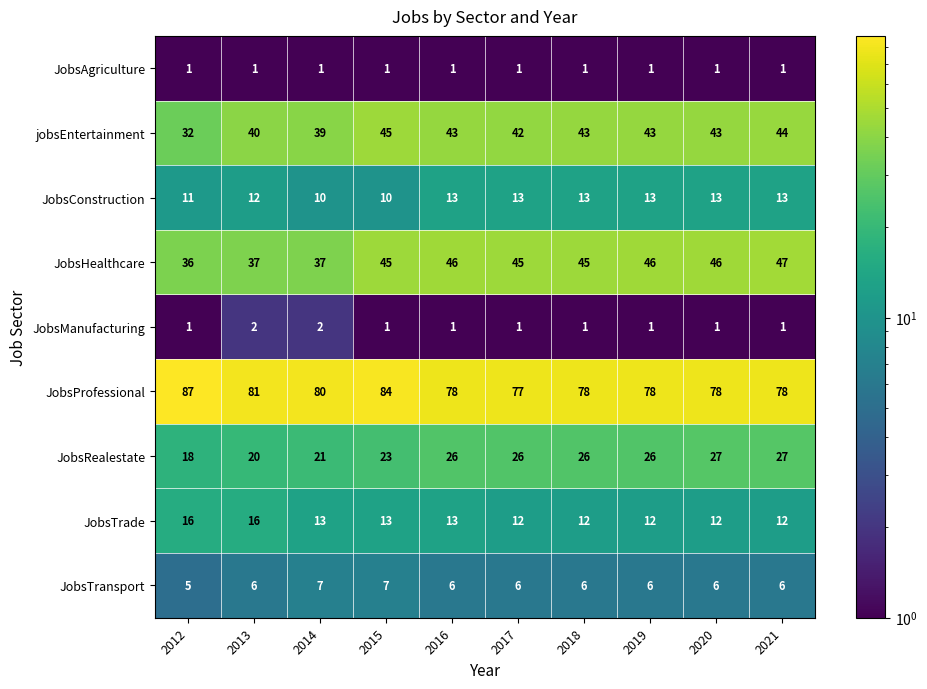

Is it true that JobsRealestate equals 41 at 2016?

False